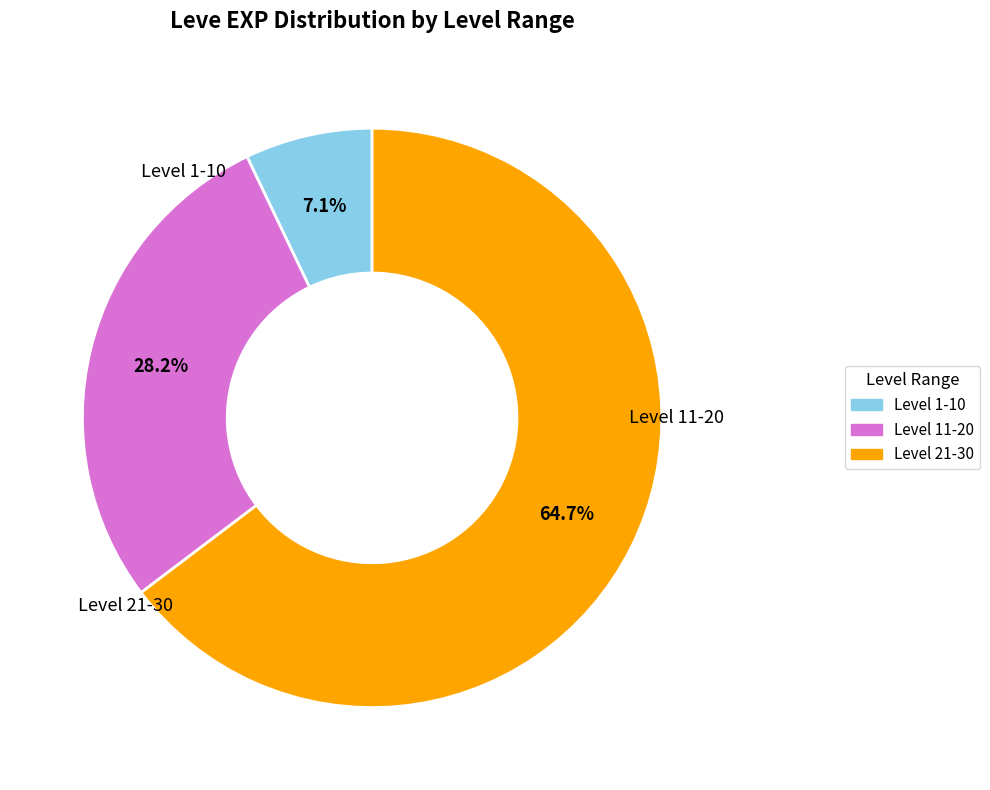

Does any single category account for the majority?

Yes